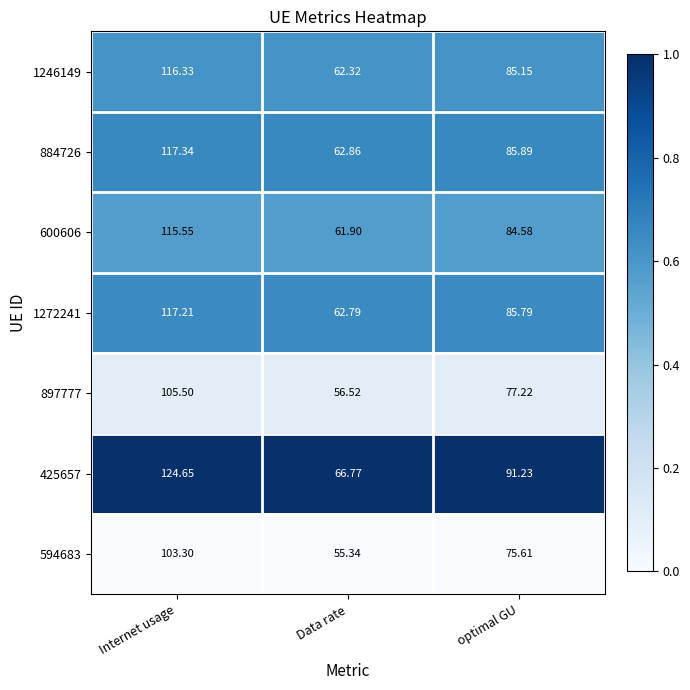

At which label does 884726 first exceed 85?

Internet usage